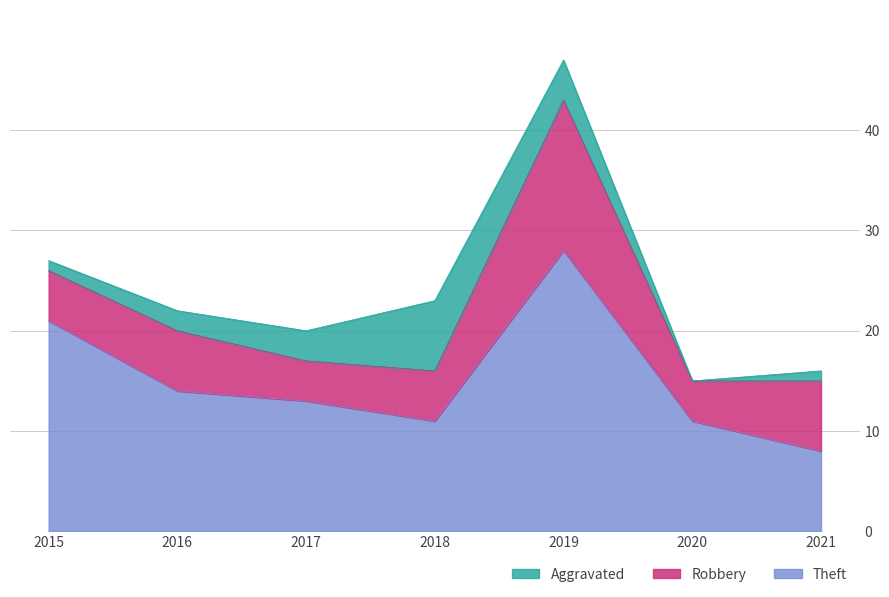

Where is Theft nearest to the value 18?

2015